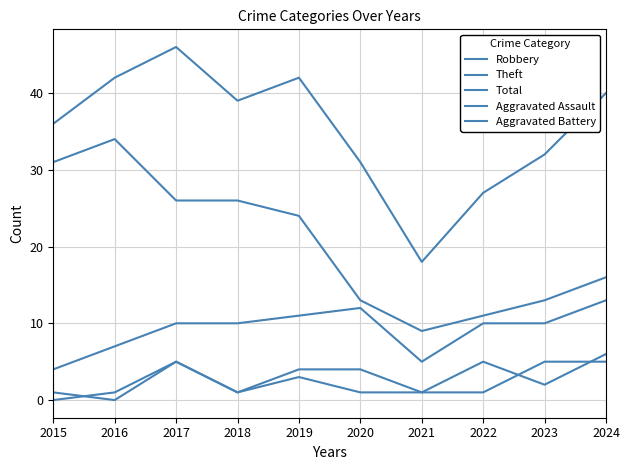

Which series has the largest range (max minus min)?

Total